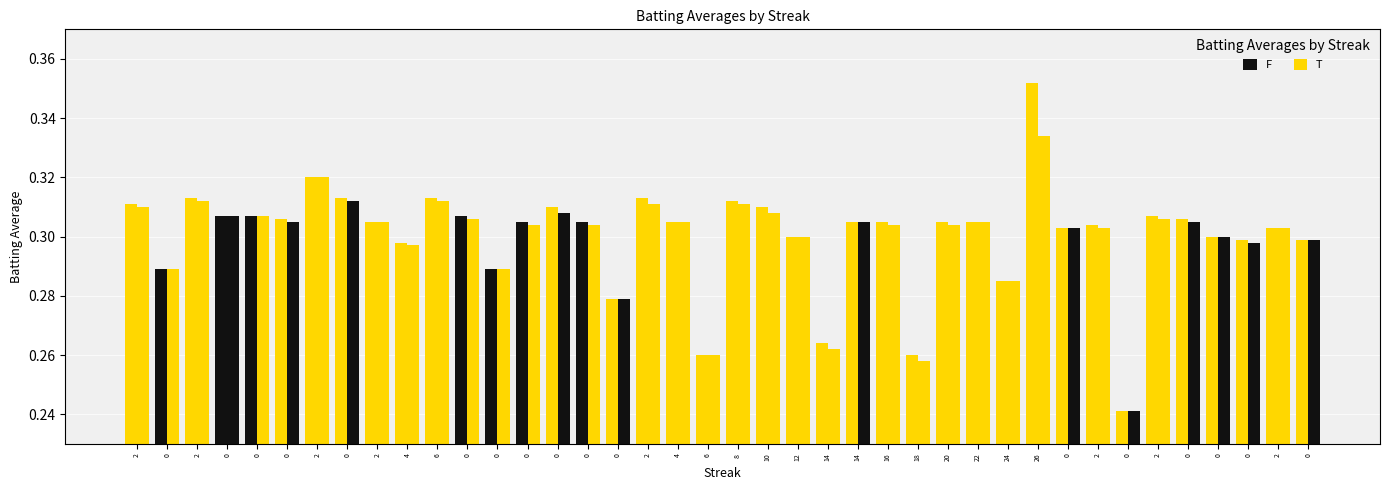

Is it true that Batting Average2 equals 0.5 at 2?

False